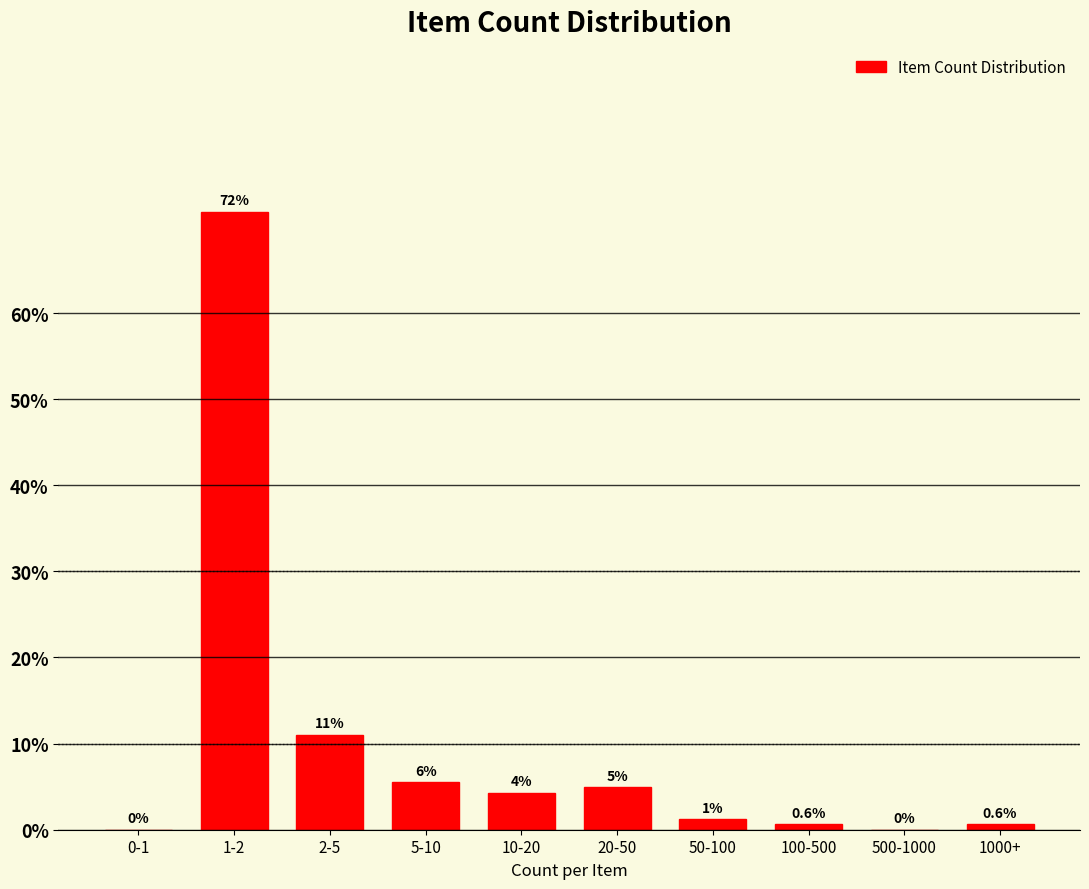

What is the change in value from 0-1 to 2-5?

+11.0